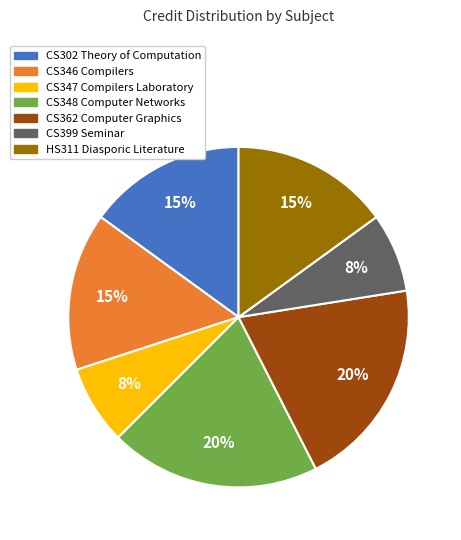

Combined, do CS302 Theory of Computation and CS348 Computer Networks account for over 50%?

No